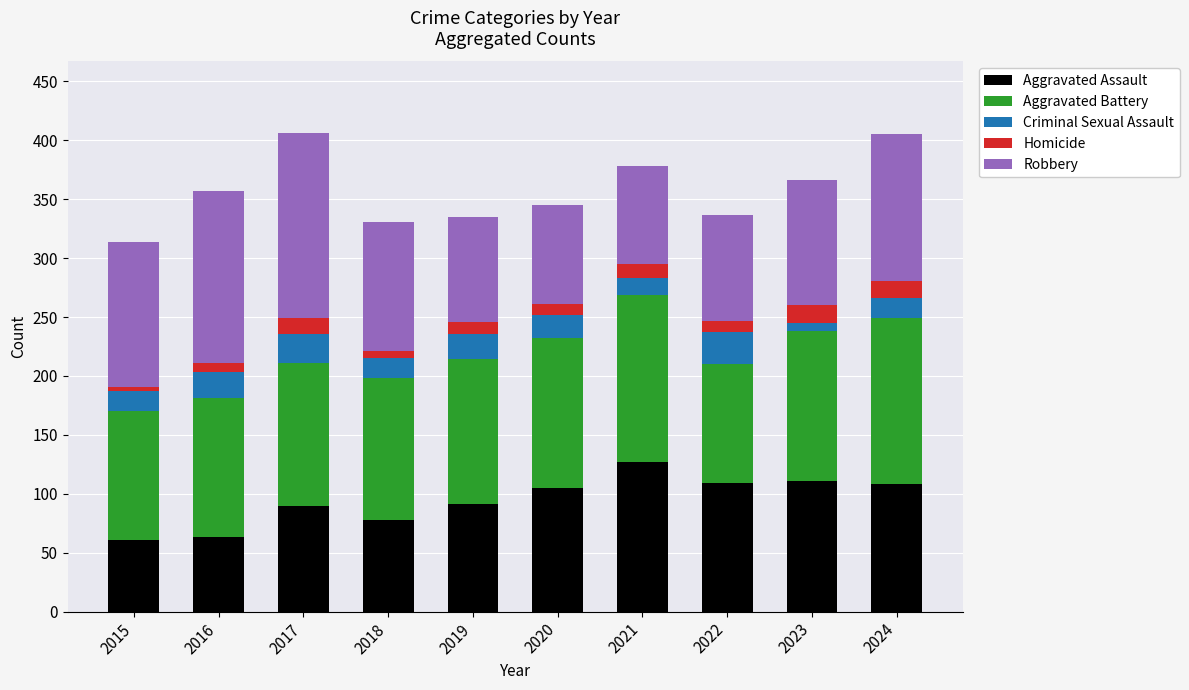

What is the minimum value for Aggravated Assault?

61